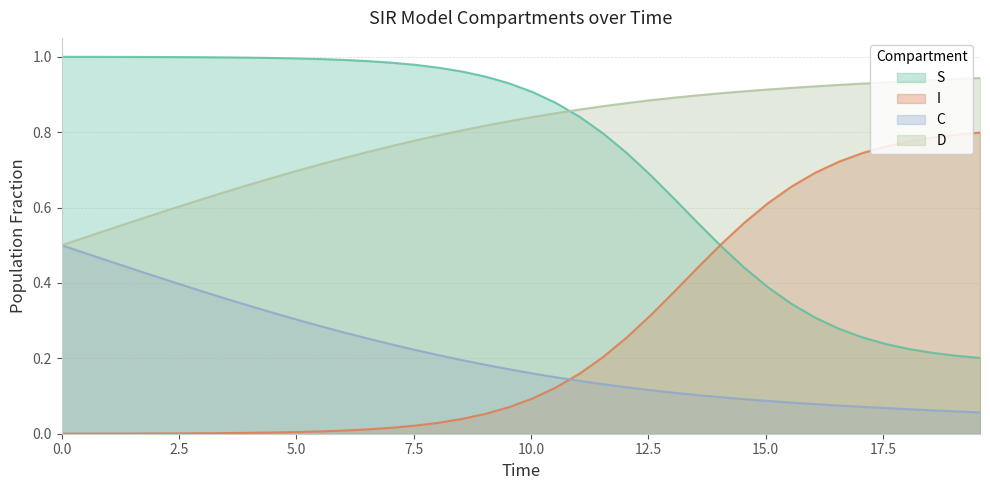

True or false: C and S cross at least once.

False